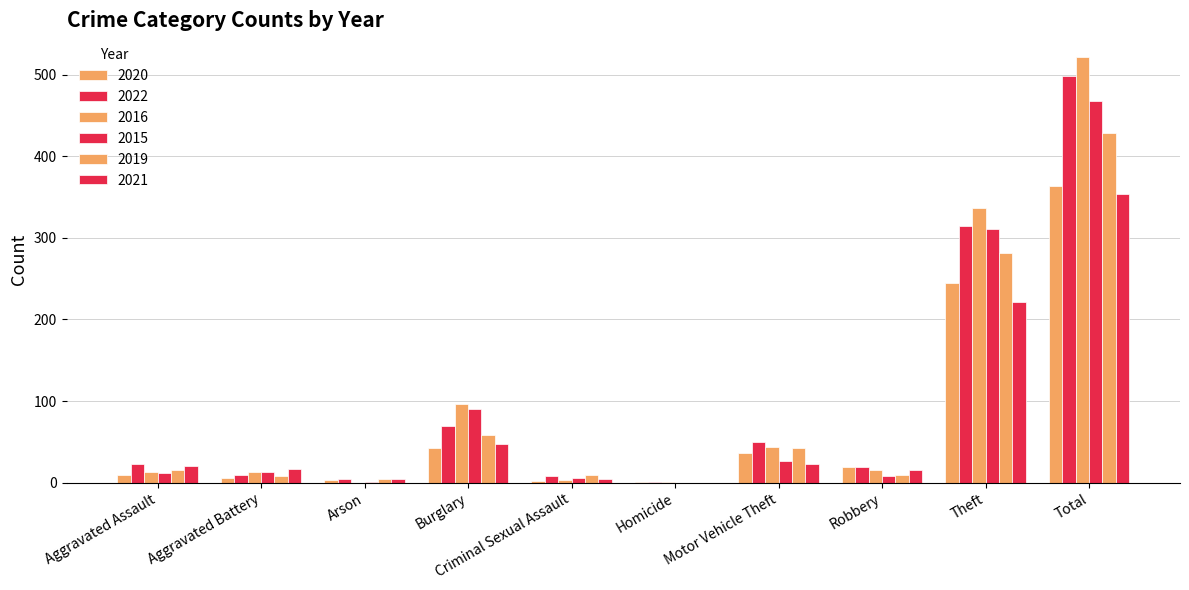

Are the bars grouped side by side (vs. stacked)?

Yes